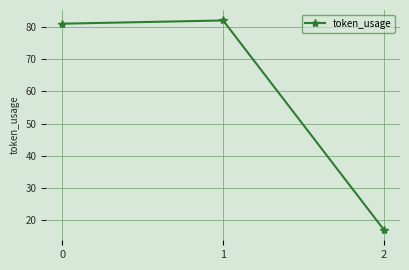

How many lines are shown in the chart?

1